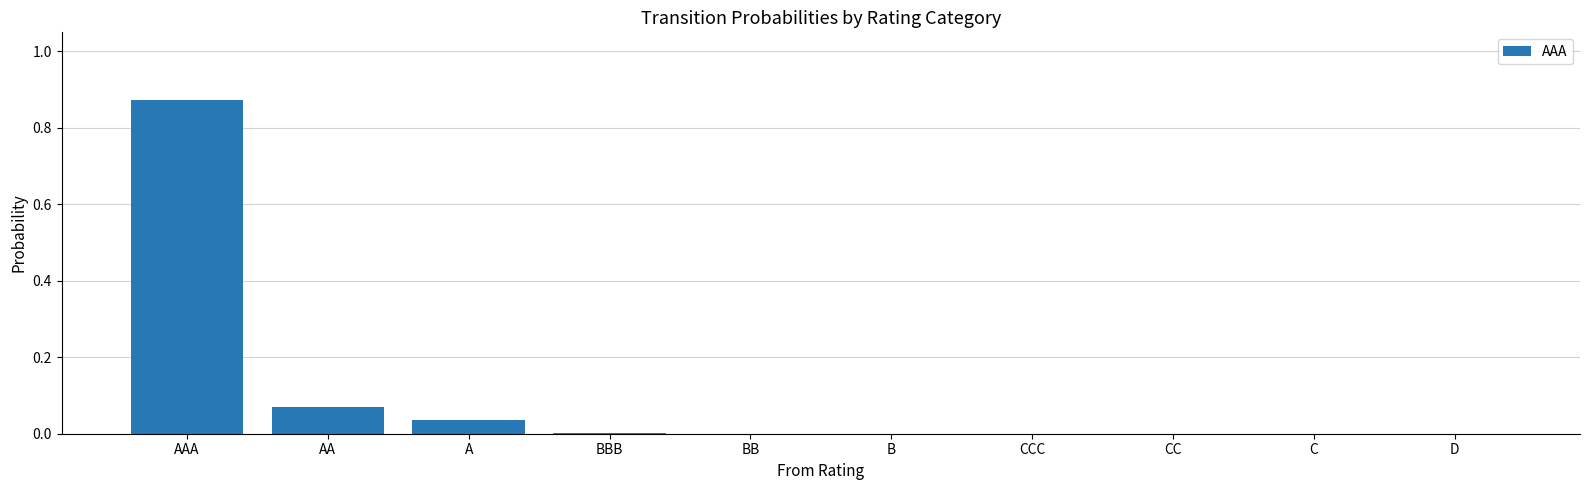

Which has a higher value, AAA or AA?

AAA